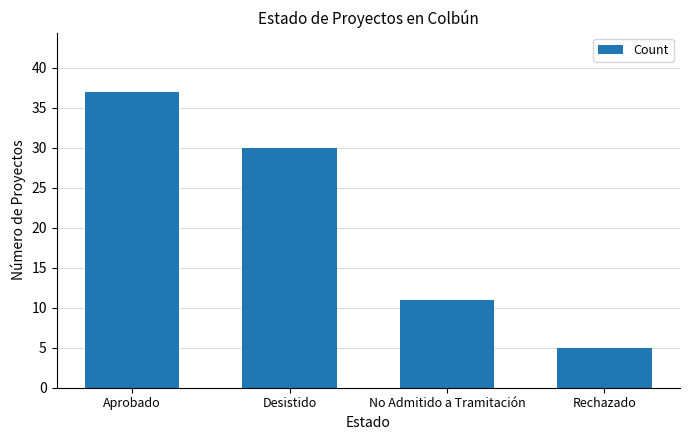

True or false: the data shows 30 at Desistido.

True